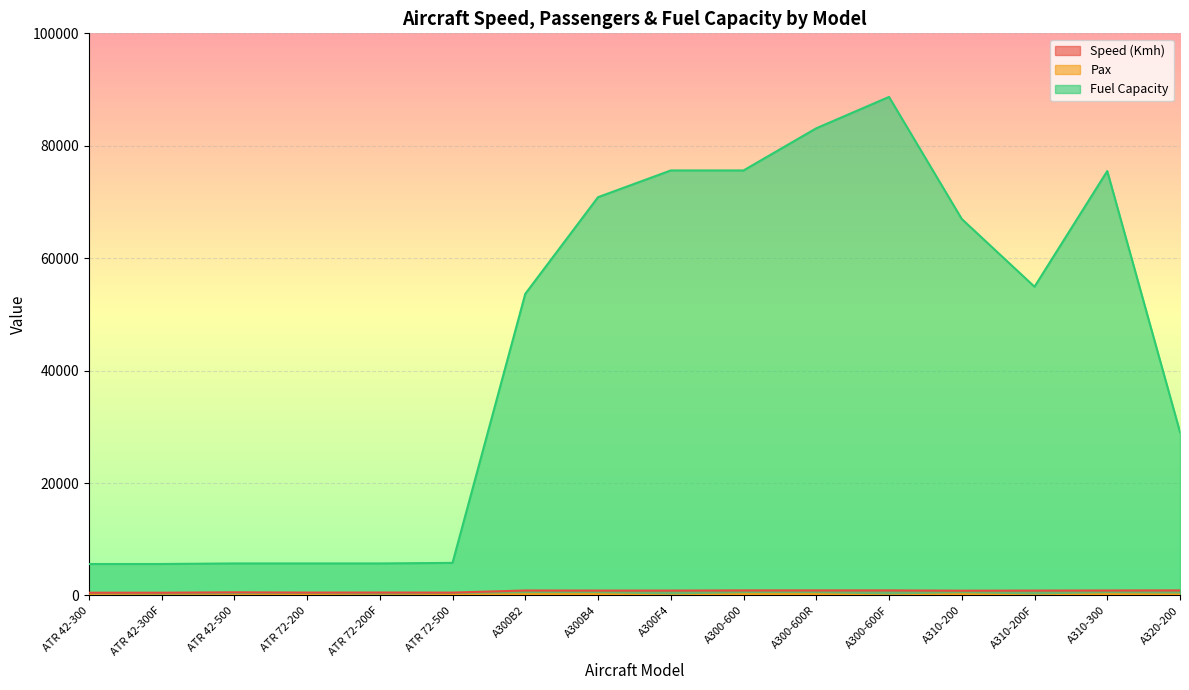

What is the approximate value of Fuel Capacity at A300F4?

75610.0